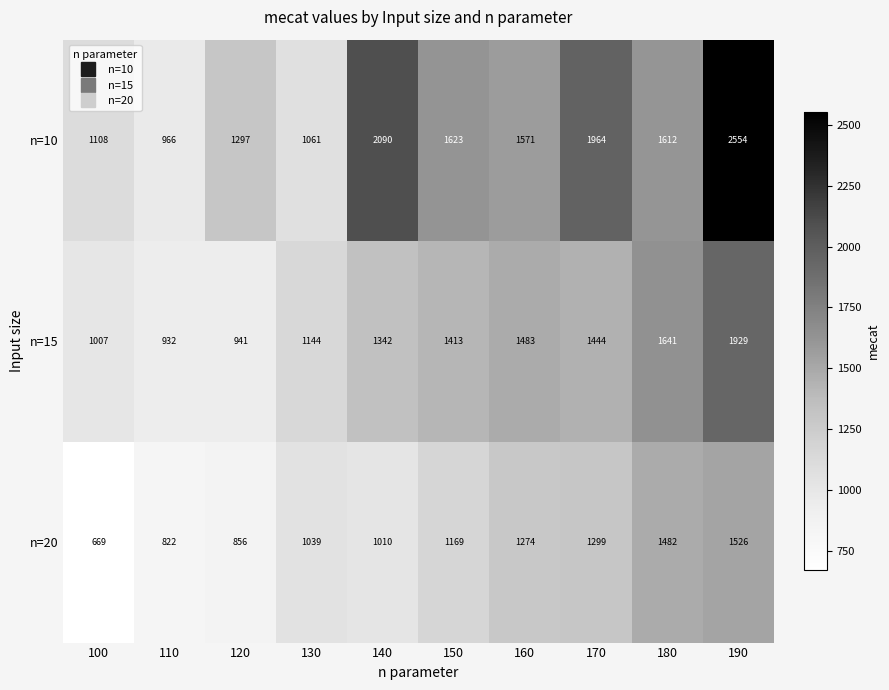

List the series in order of their peak value, lowest first.

n=20, n=15, n=10